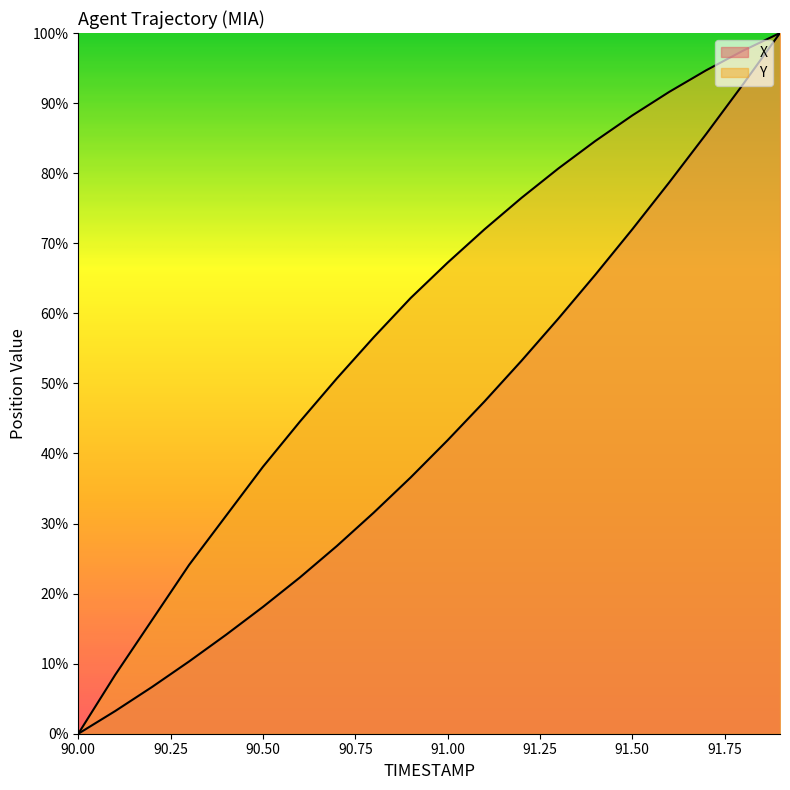

Which series has the largest total across all categories?

Y